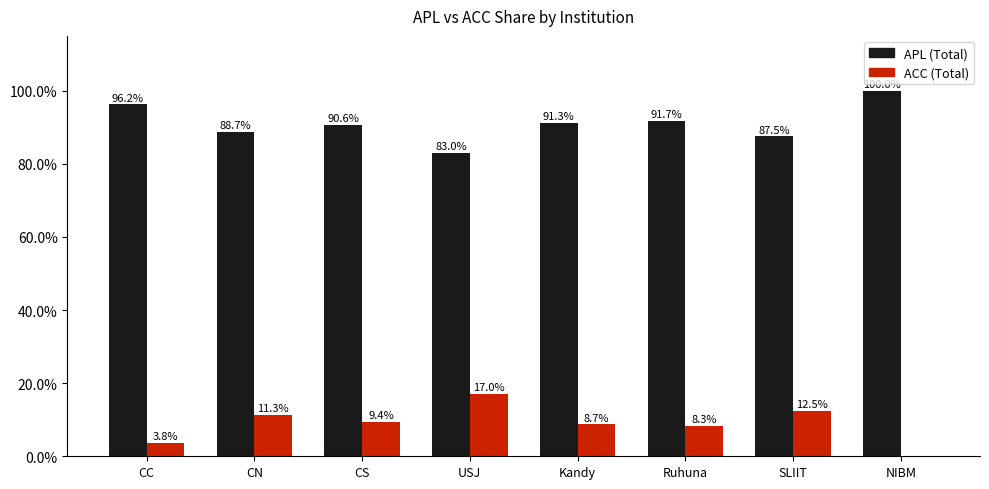

Is it true that ACC (Total) equals 8.3 at Ruhuna?

True